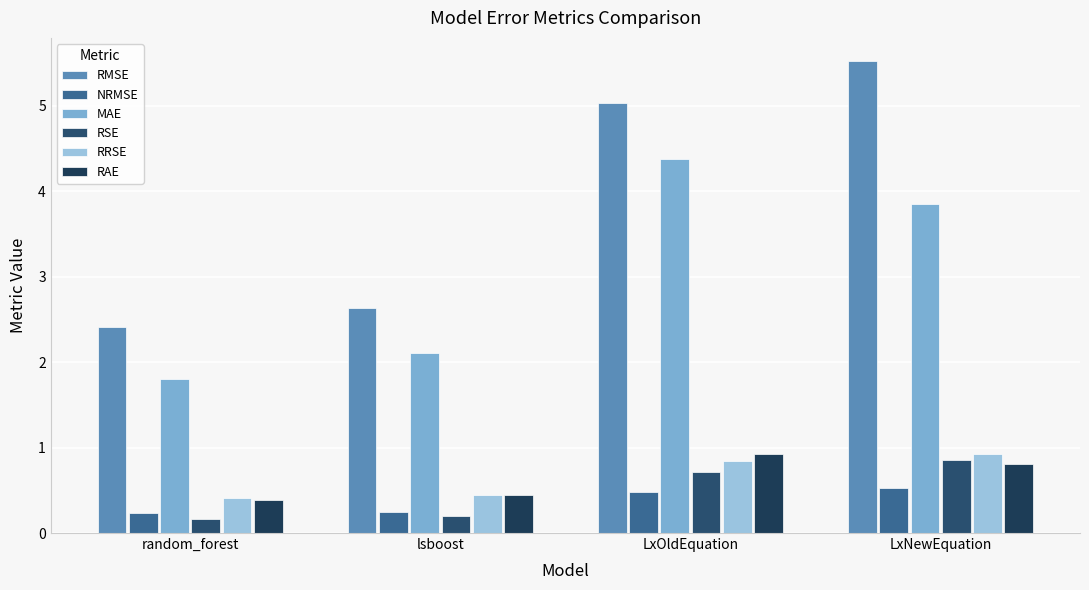

Reading left to right, what are all the values shown in this chart?

RMSE: random_forest=2.4	lsboost=2.6	LxOldEquation=5.0	LxNewEquation=5.5
NRMSE: random_forest=0.2	lsboost=0.3	LxOldEquation=0.5	LxNewEquation=0.5
MAE: random_forest=1.8	lsboost=2.1	LxOldEquation=4.4	LxNewEquation=3.8
RSE: random_forest=0.2	lsboost=0.2	LxOldEquation=0.7	LxNewEquation=0.9
RRSE: random_forest=0.4	lsboost=0.4	LxOldEquation=0.8	LxNewEquation=0.9
RAE: random_forest=0.4	lsboost=0.4	LxOldEquation=0.9	LxNewEquation=0.8